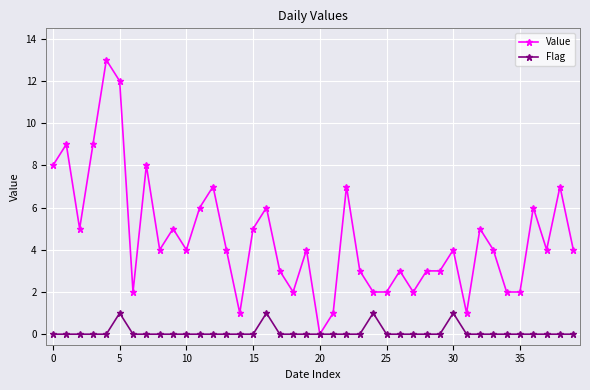

True or false: Value has more than 2 points higher than both neighbors.

True